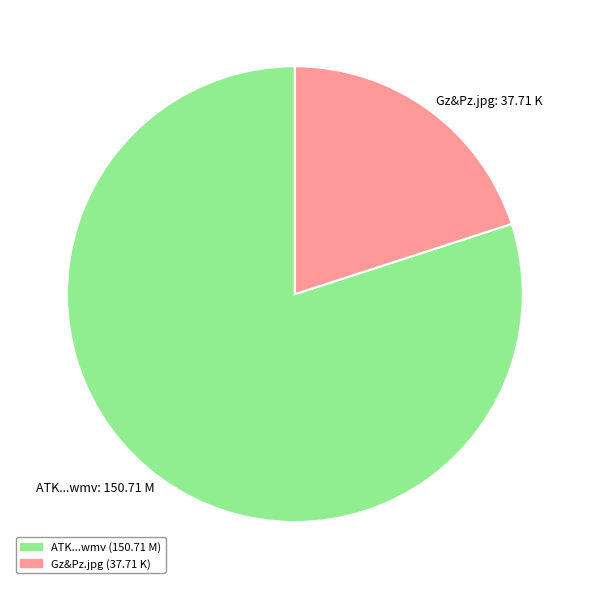

What is the largest slice in the pie chart?

ATK...wmv: 150.71 M